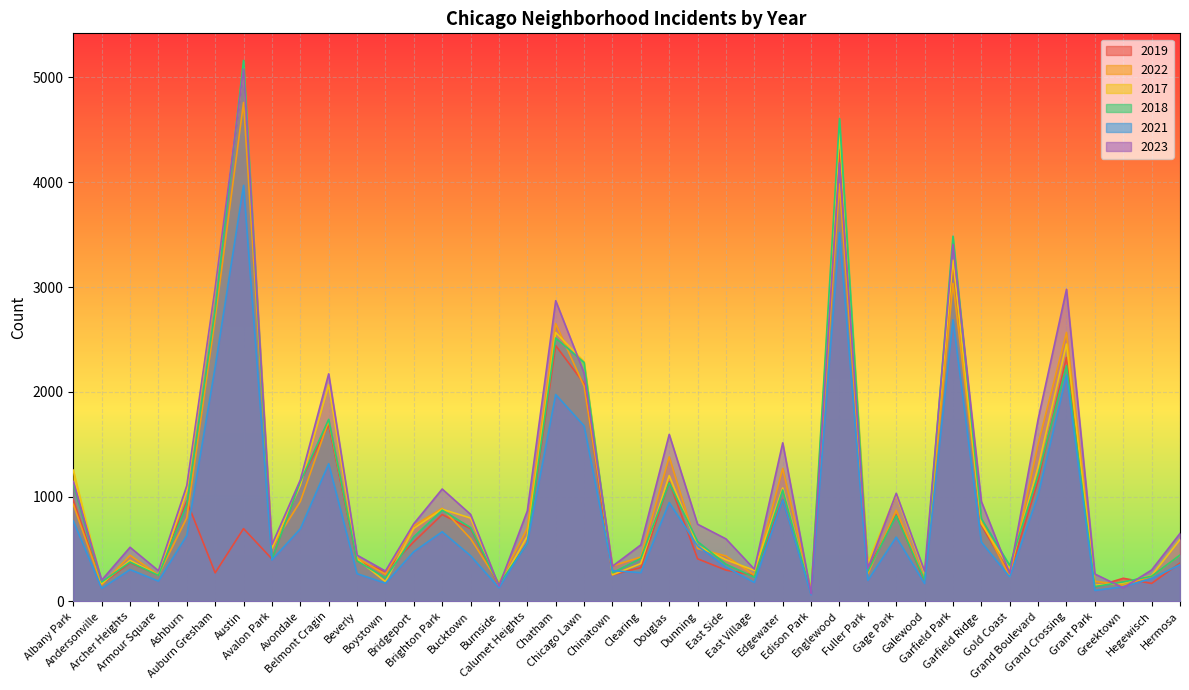

Between Avondale and Fuller Park, which series saw the biggest shift?

2018